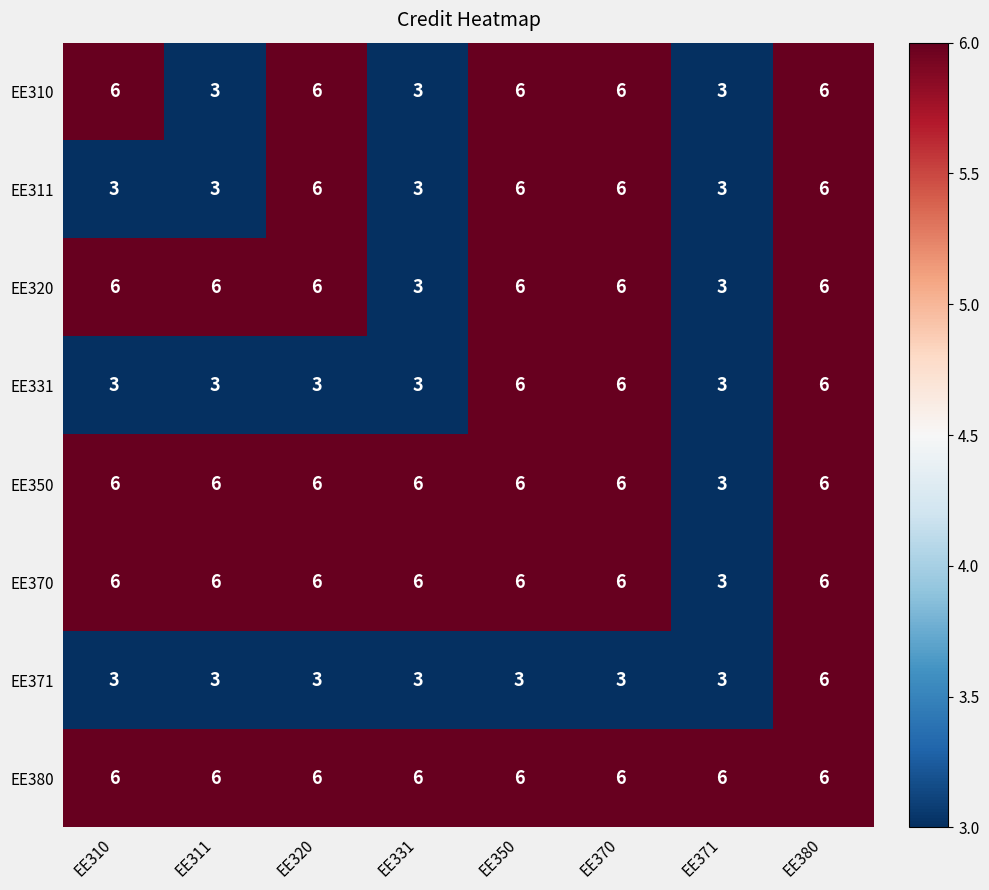

Read the EE350 value at EE311.

6